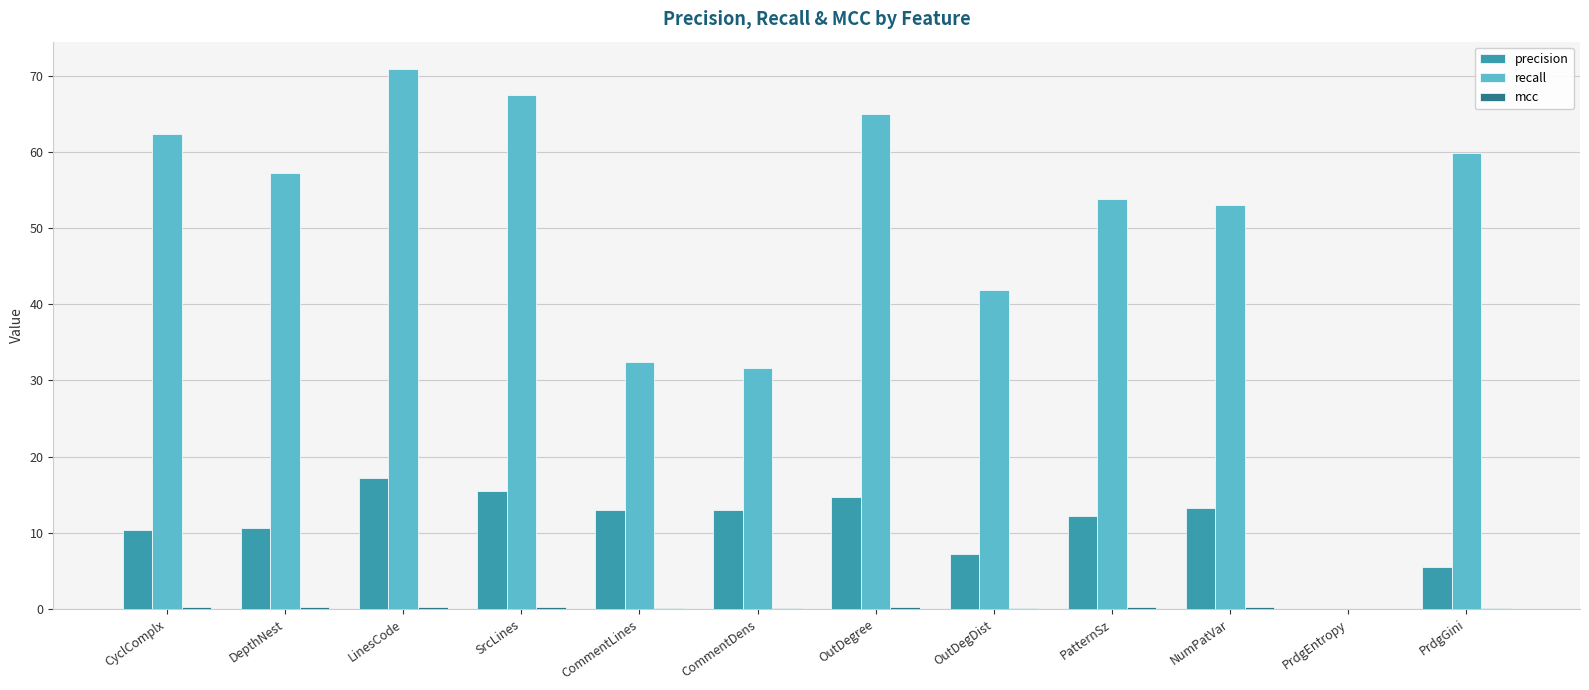

Between CommentDens and PrdgGini, which series saw the biggest shift?

recall